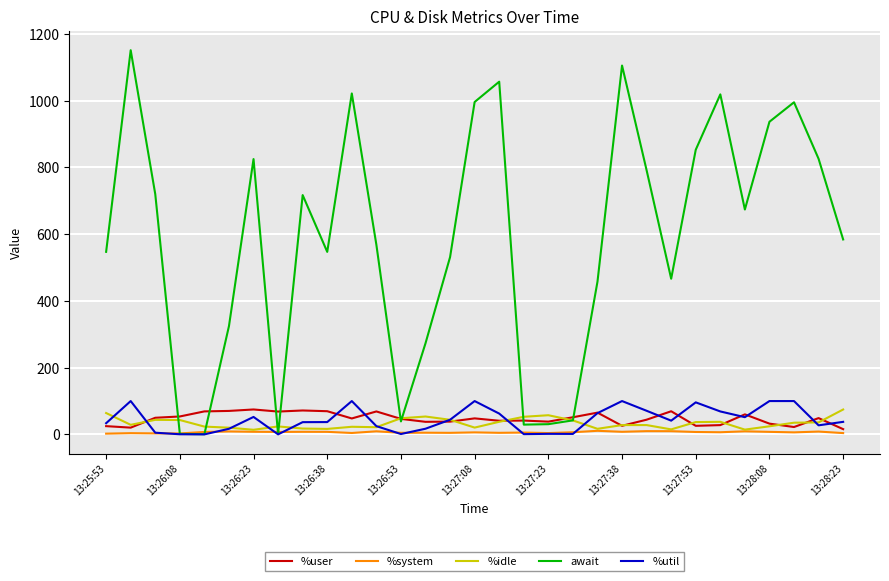

Which series has the largest range (max minus min)?

await